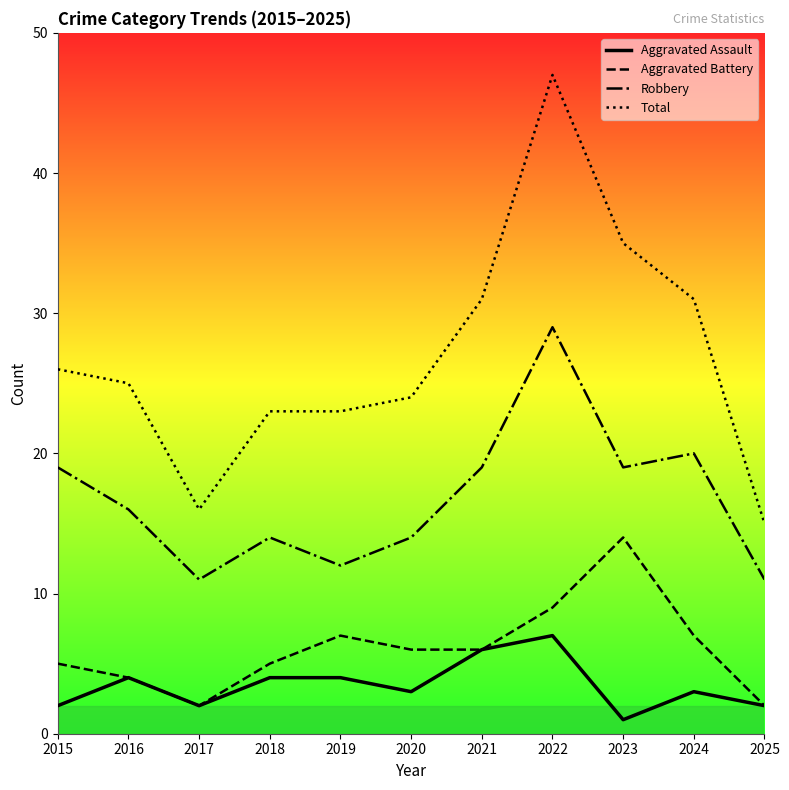

Where does the Total series first go above 25?

2015